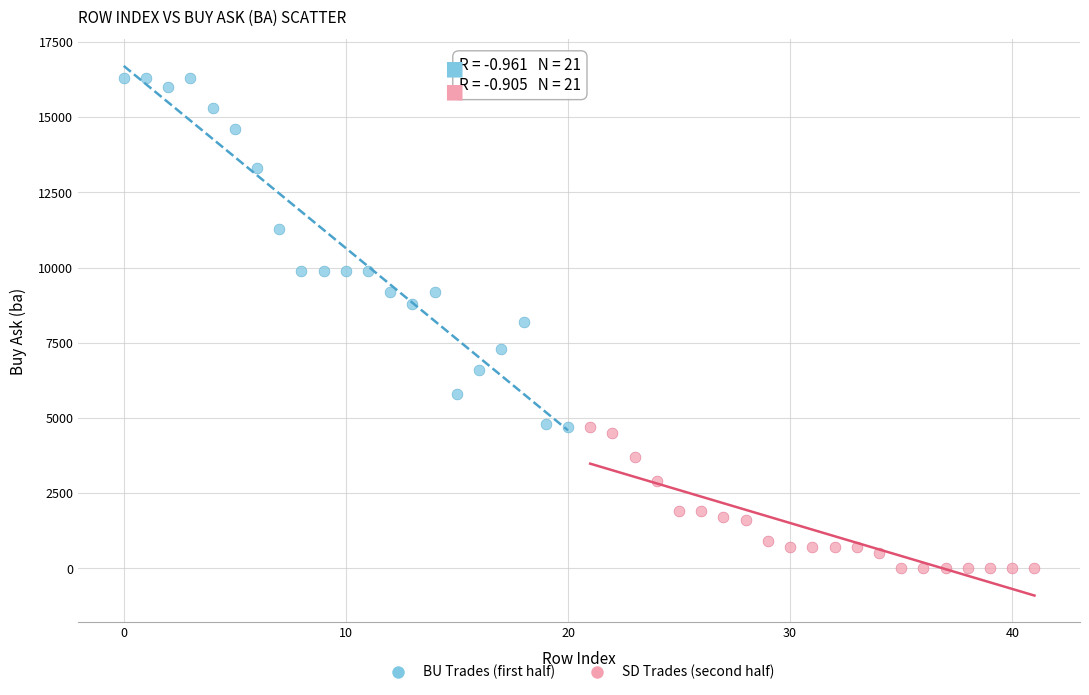

Which series contains the highest Y value?

BU Trades (first half)